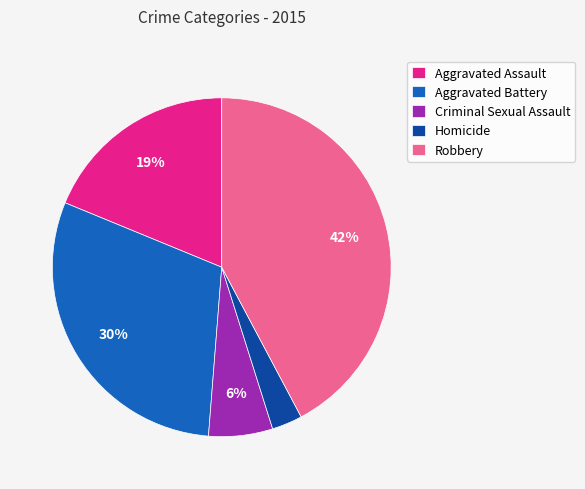

Approximately how many times larger is the value at Aggravated Battery compared to Aggravated Assault?

1.6